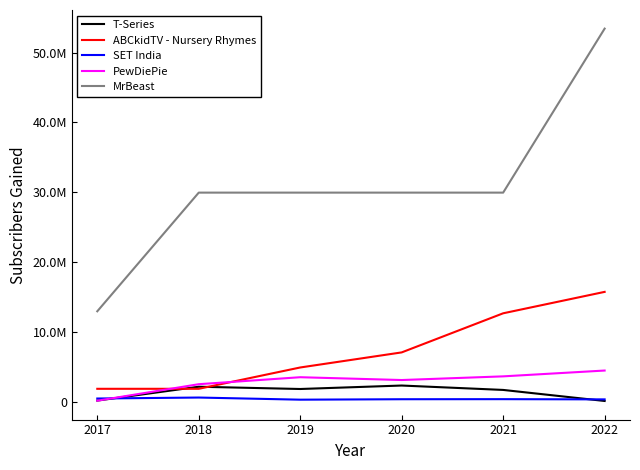

Does the chart display data point markers on the line(s)?

No